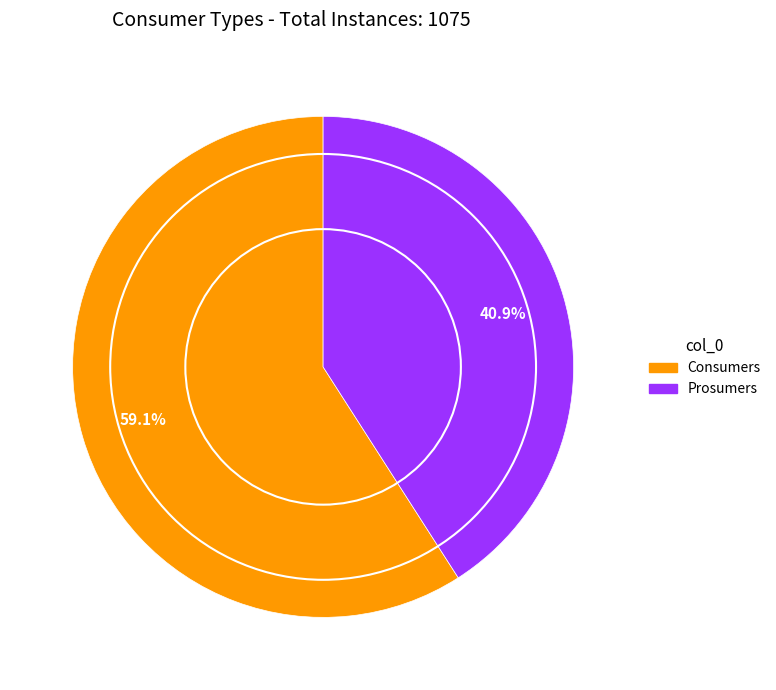

To the nearest percent, what portion does Consumers represent?

59%